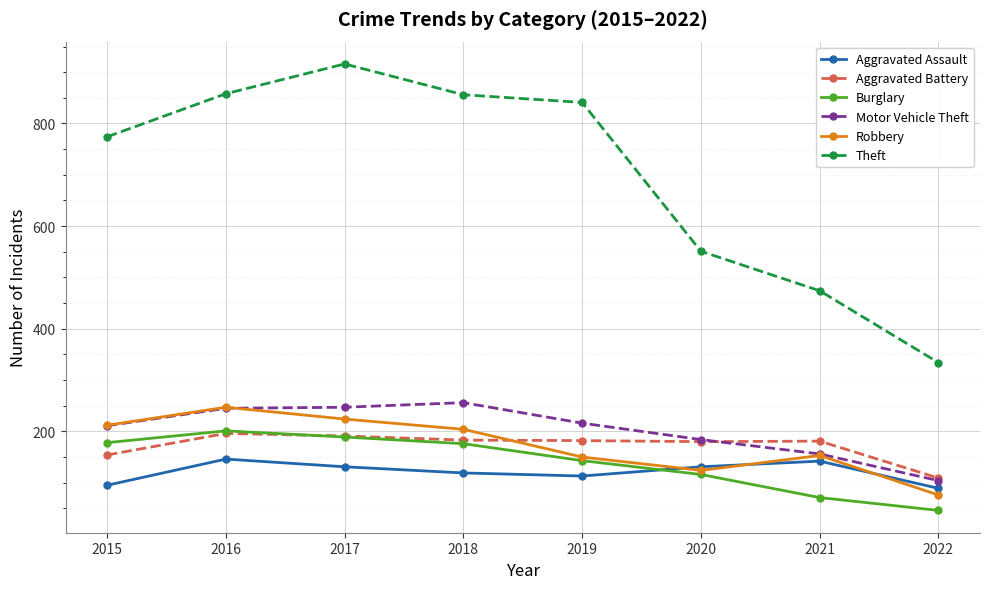

At how many categories does at least one series exceed 847?

3